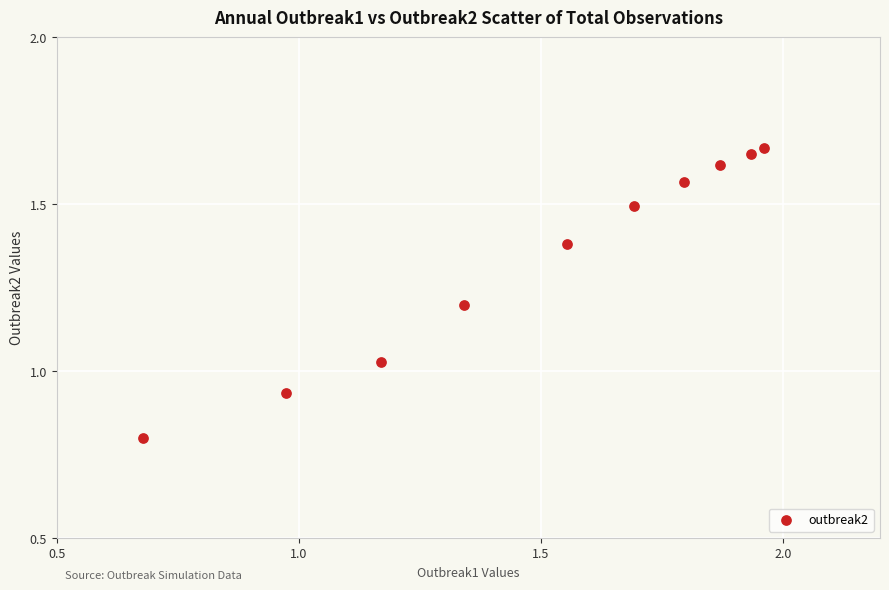

What is the average Y value?

1.3